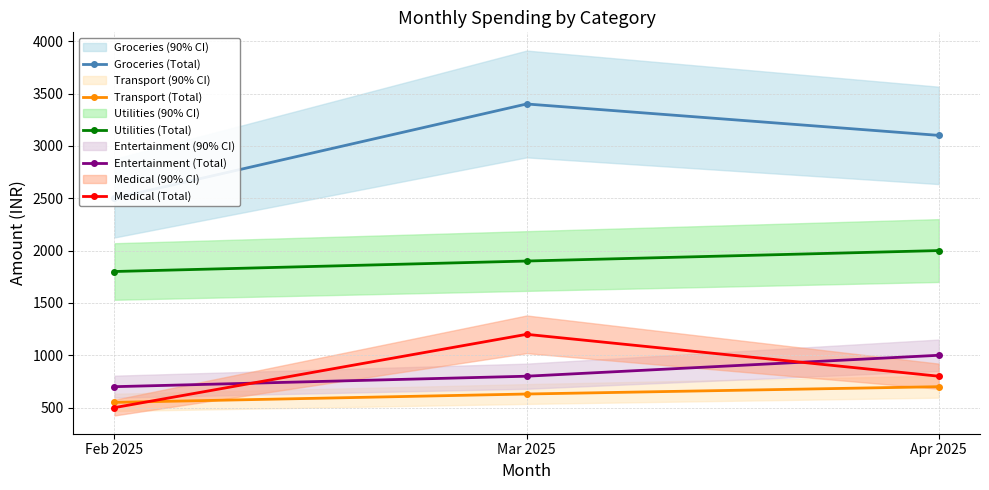

What is the label of the 3rd point from the left?

Apr 2025